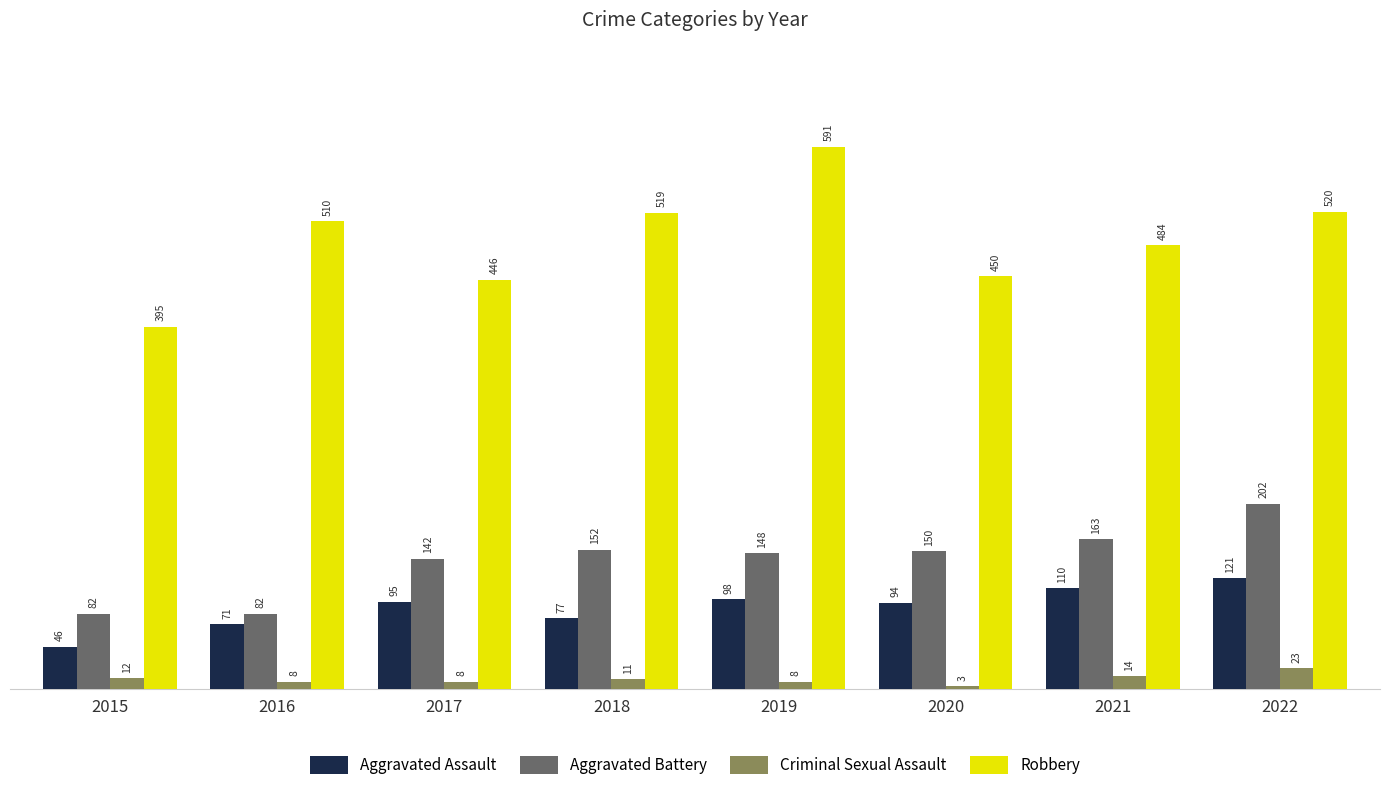

What is the approximate value of Aggravated Assault at 2019, to the nearest 5?

100